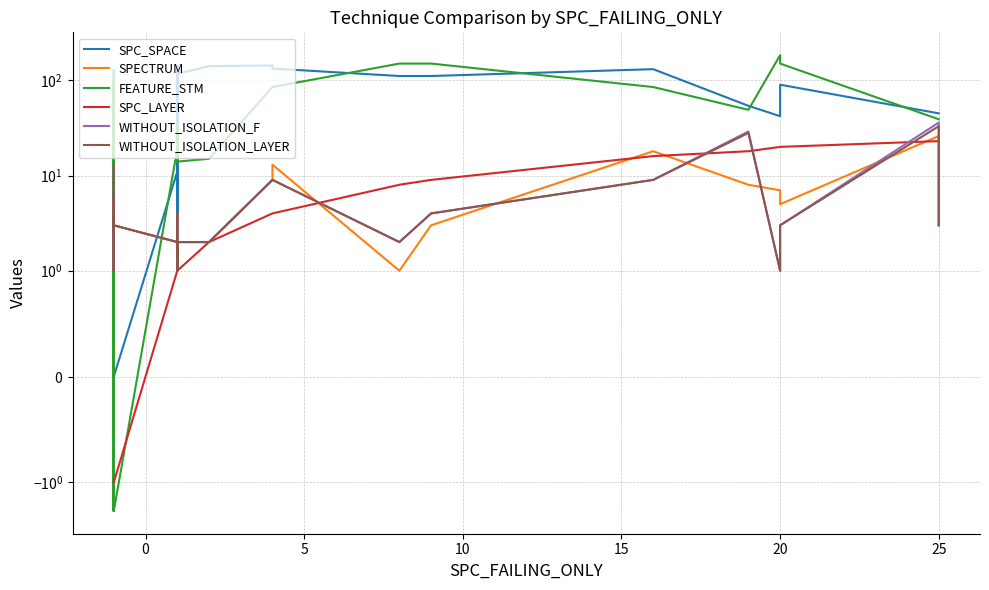

The WITHOUT_ISOLATION_F series shows 1 at 5. True or false?

False